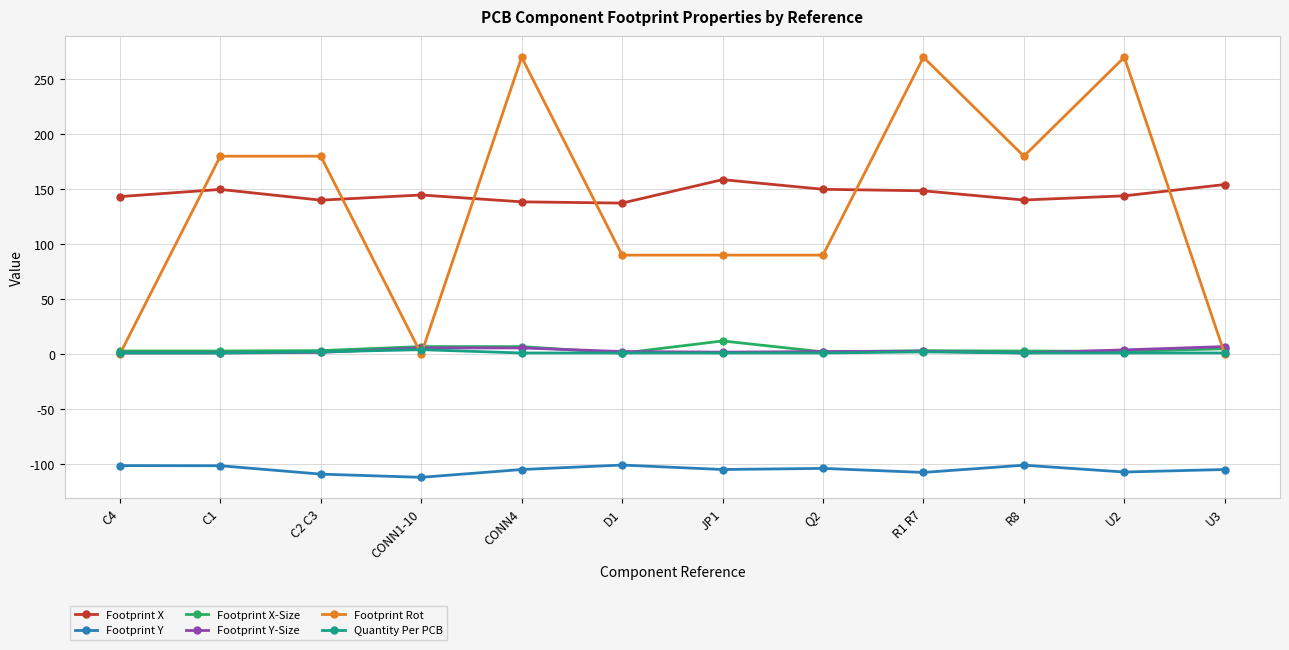

What is the highest value of the Footprint X series?

158.7